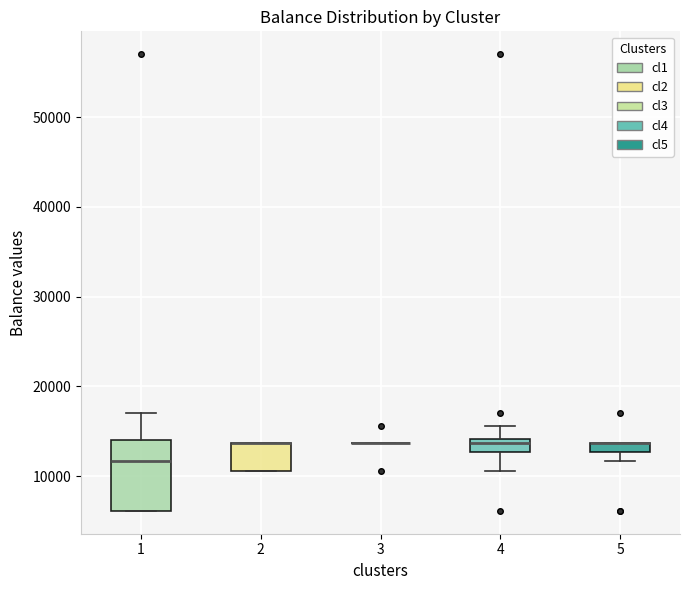

Where is the lower edge of the box at x = 2 on the y-axis? The values are not printed on the chart, so give them approximately, as read against the axis.

11000